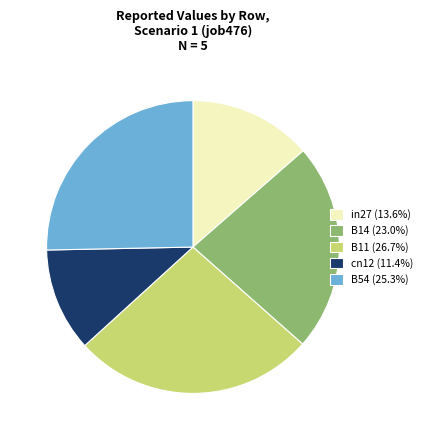

Is the sum of in27 (13.6%) and B54 (25.3%) greater than half?

No